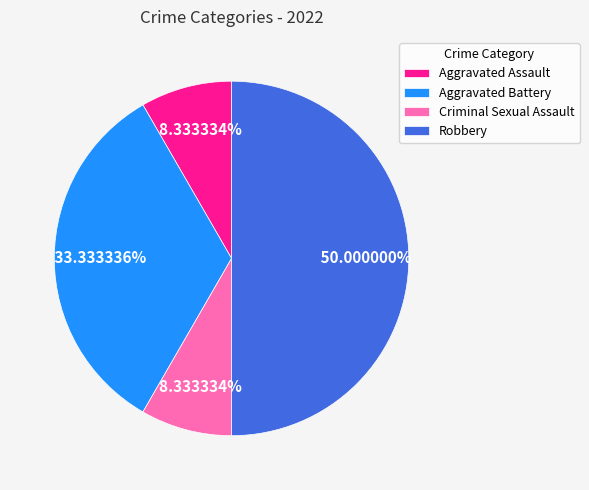

To the nearest percent, what is the difference between the largest and smallest slice percentages?

42%